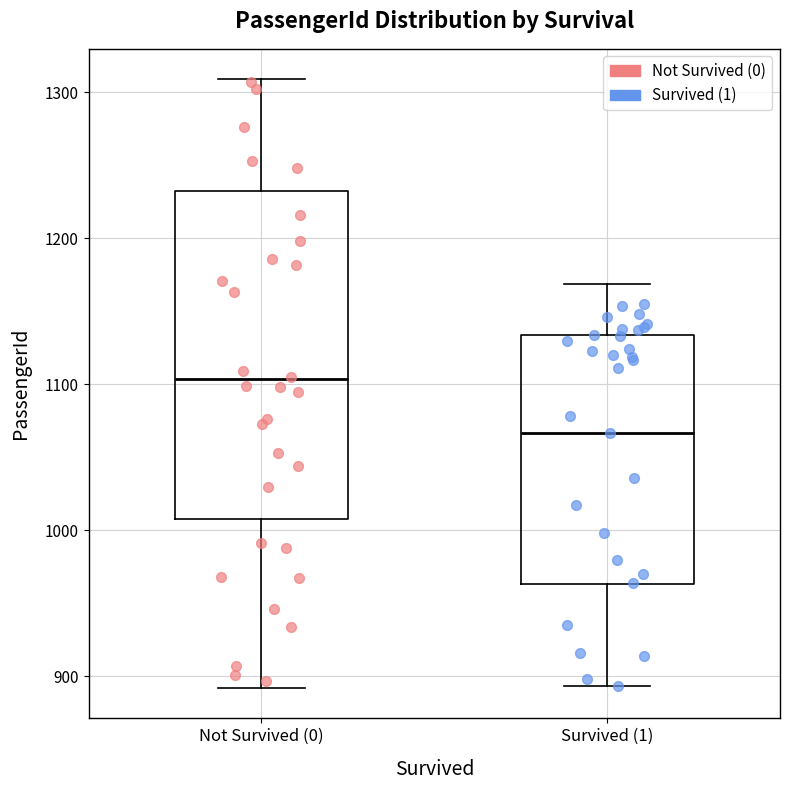

Which box is the tallest, from its lower edge to its upper edge?

Not Survived (0)